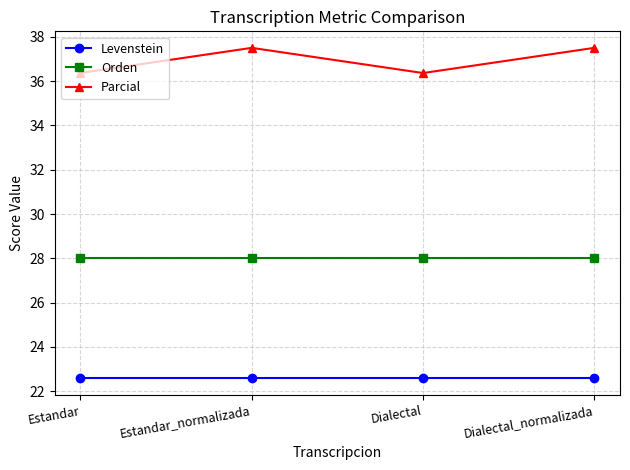

What position from the left is Estandar?

1